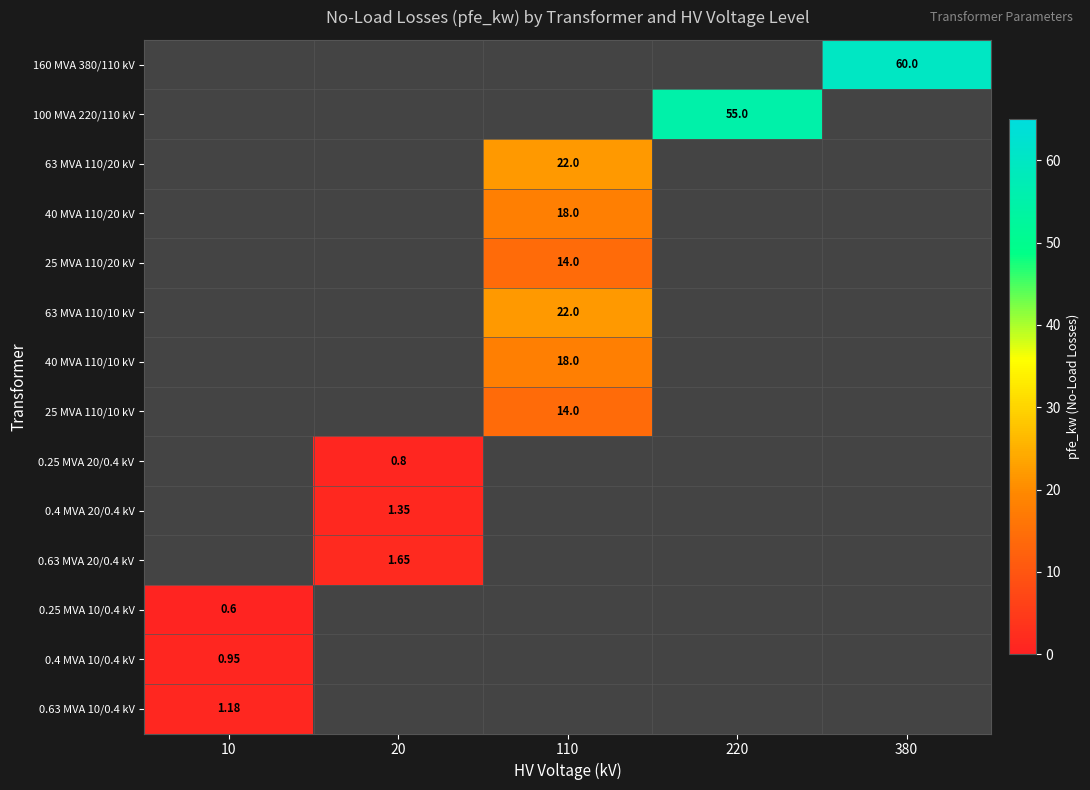

How many data points does each series have?

5